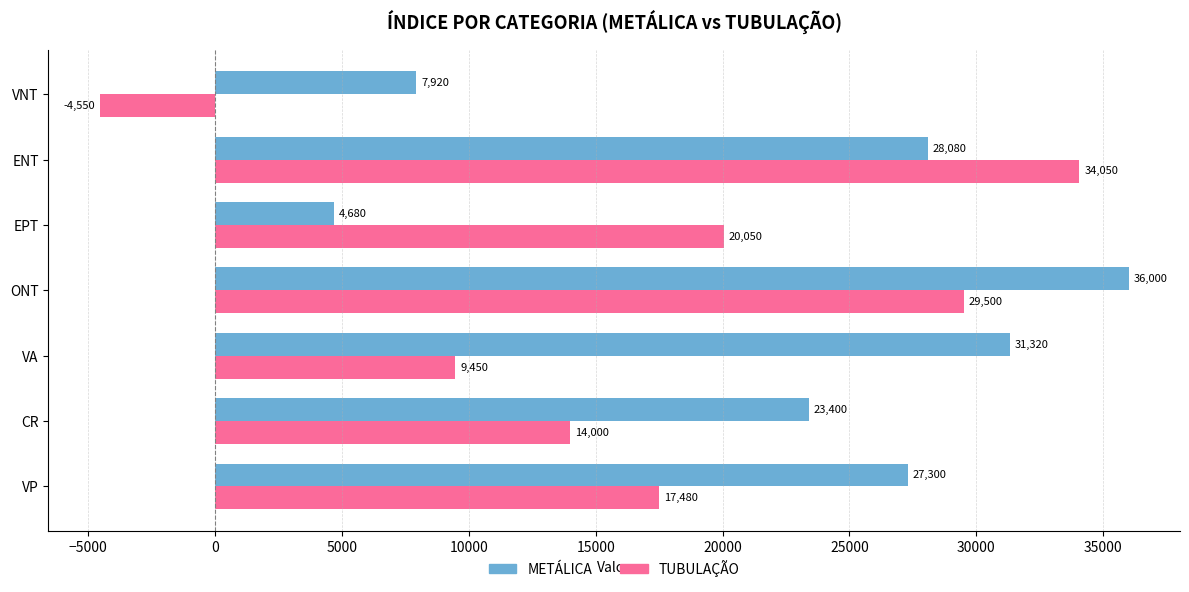

Which series has the largest total across all categories?

METÁLICA